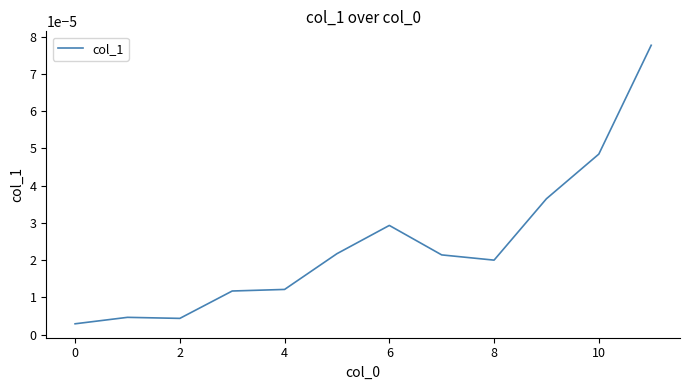

How many categories are shown in the chart?

12